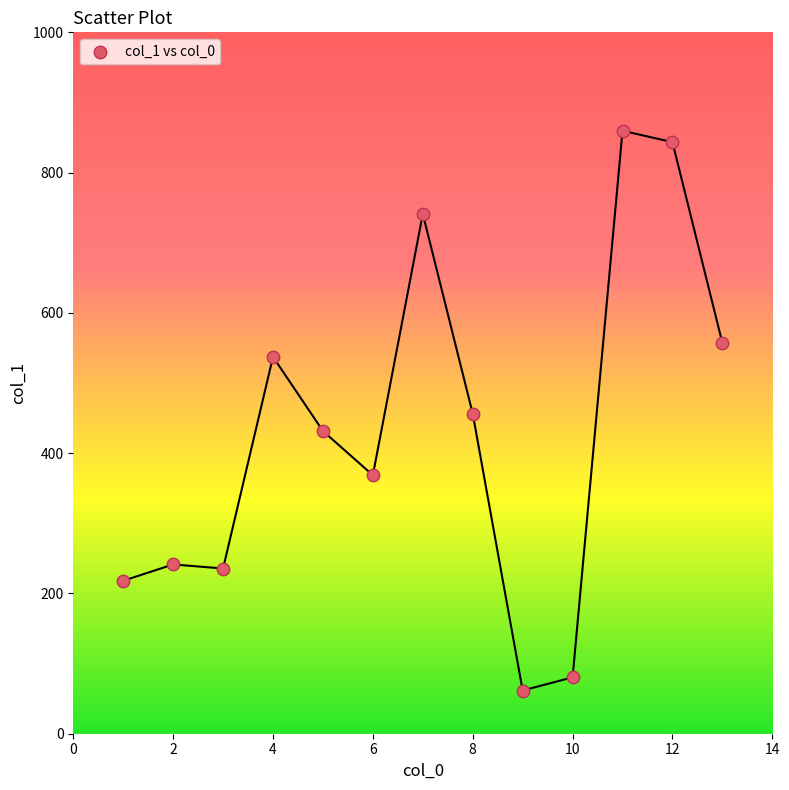

What is the range of Y values (max minus min)?

798.1